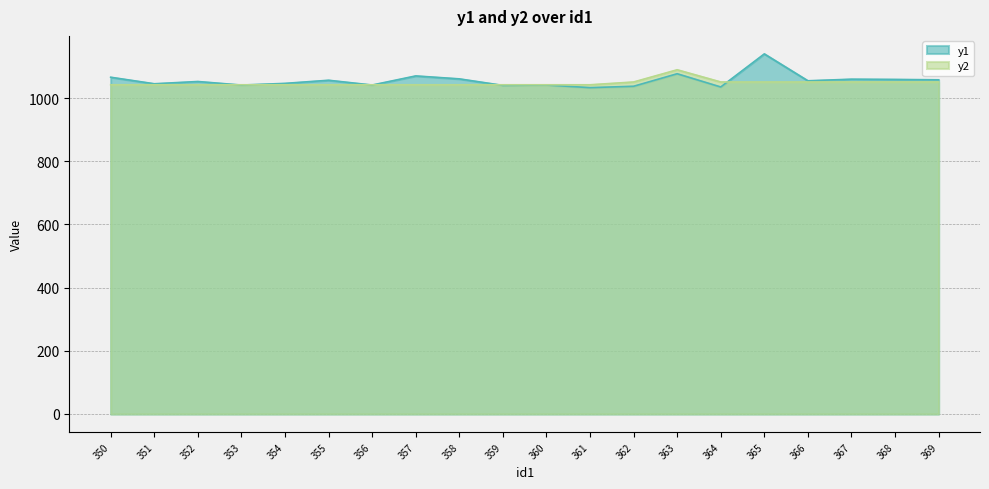

What is the total value across all series at 368?

2110.6